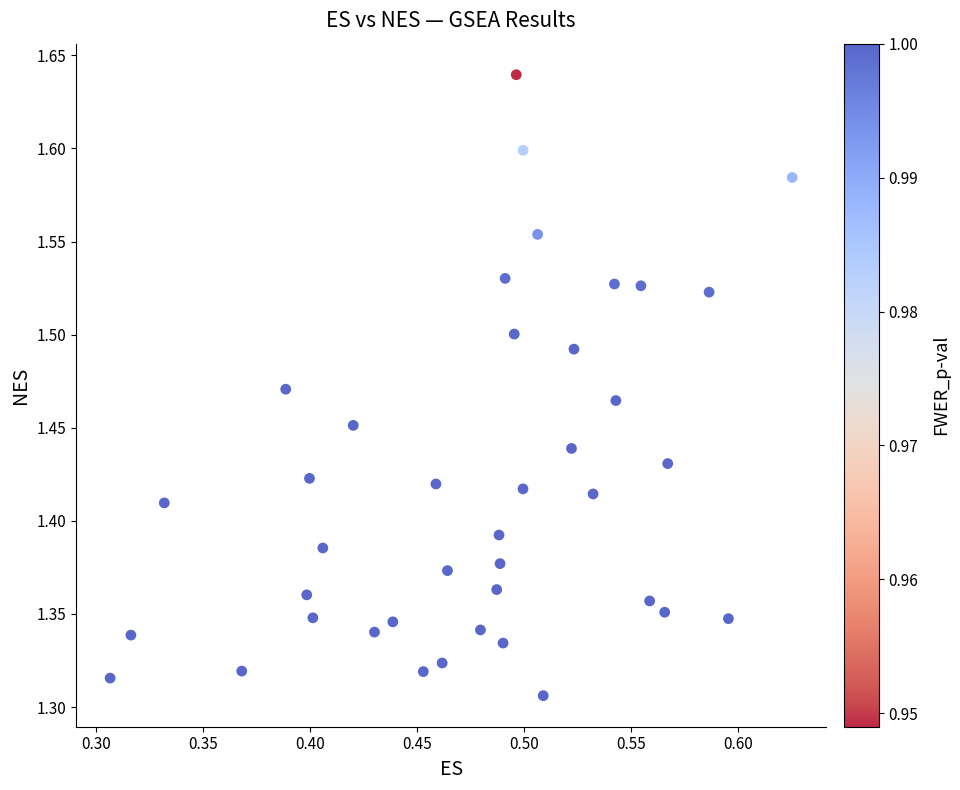

What is the range of X values (max minus min)?

0.3